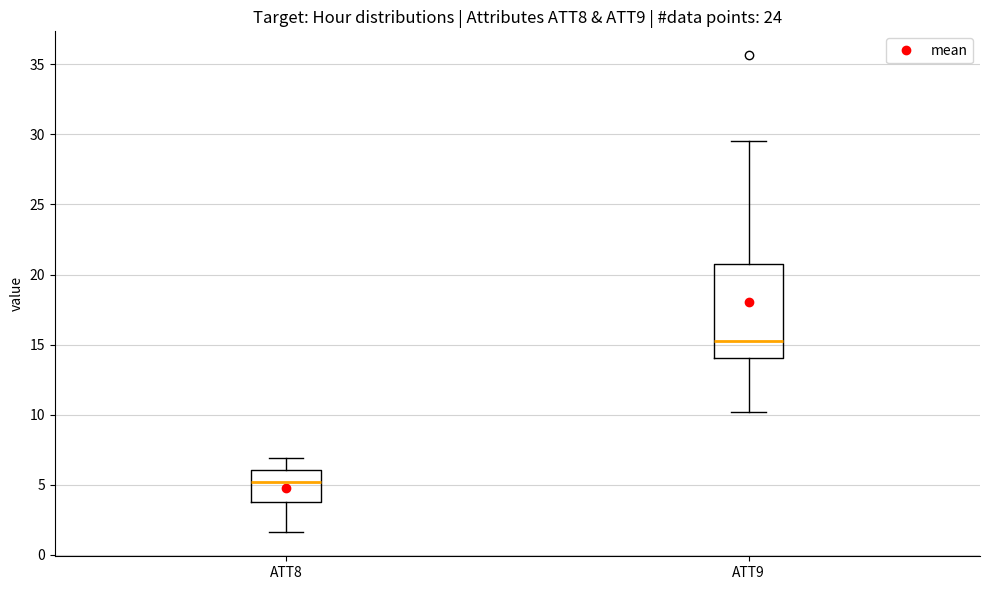

Reading left to right, transcribe this box plot: for each box, give where its median line is, the range the box spans, and where its two whiskers end, as read against the y-axis. The values are not printed on the chart, so give them approximately, as read against the axis.

ATT8: median 5.0, box 3.5 to 6.0, whiskers 1.5 to 7.0
ATT9: median 15.0, box 14.0 to 20.5, whiskers 10.0 to 29.5